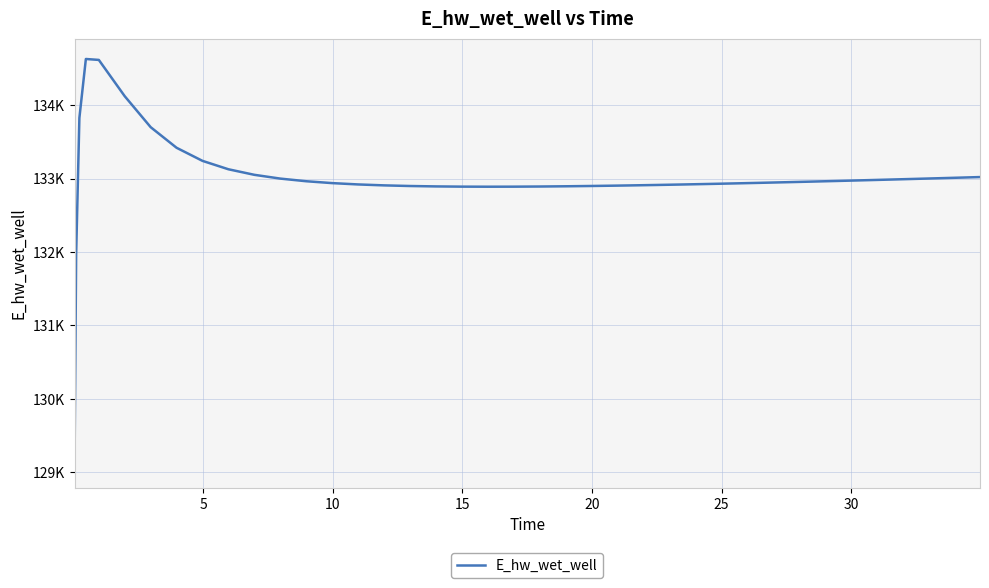

Does the chart have visible grid lines?

Yes